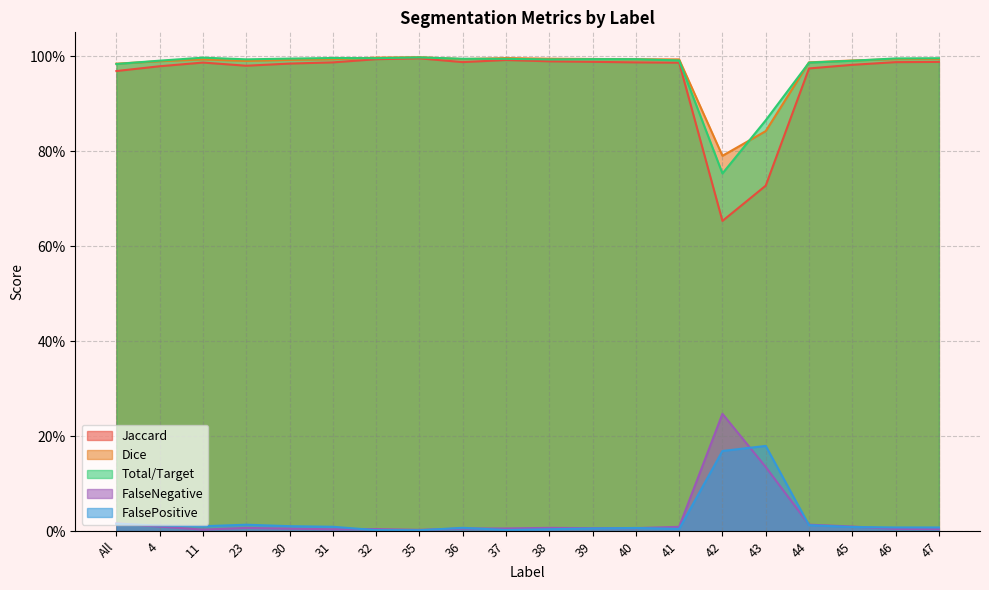

At 47, list the series in order from smallest to largest.

FalseNegative, FalsePositive, Jaccard, Dice, Total/Target